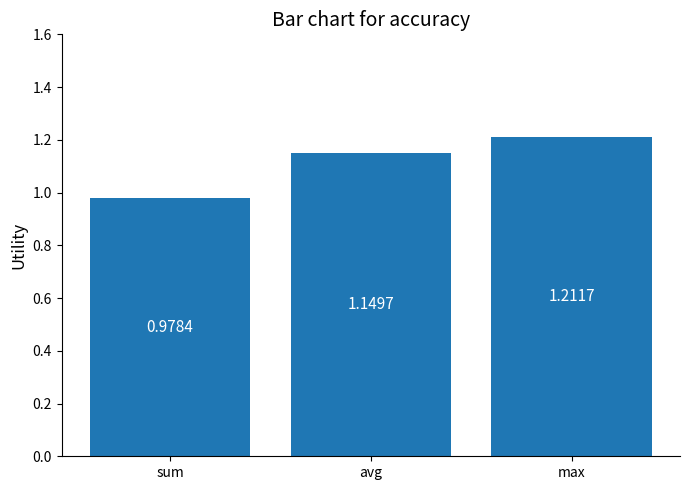

At which category does the chart reach its minimum across all series?

sum